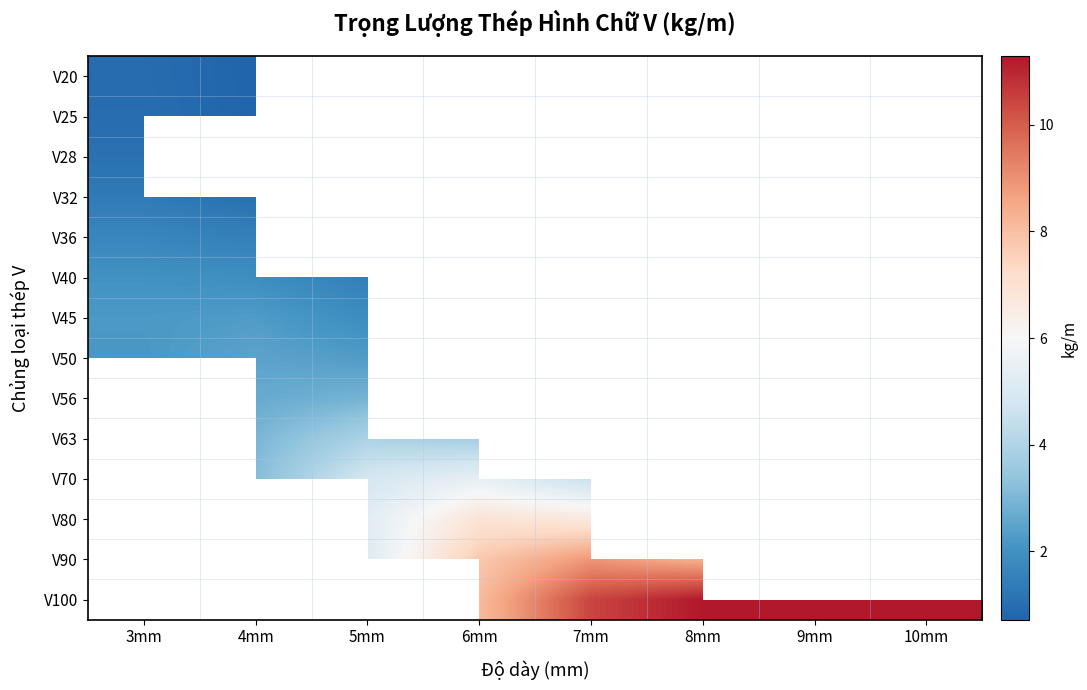

Which label corresponds to the smallest value in the chart?

4mm